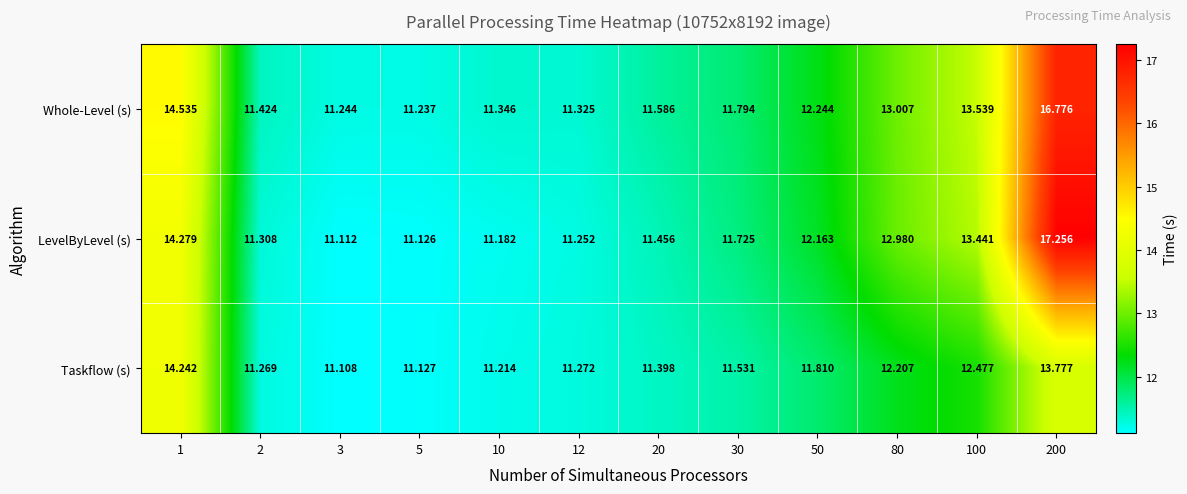

Which series changed the most between 5 and 80?

LevelByLevel (s)